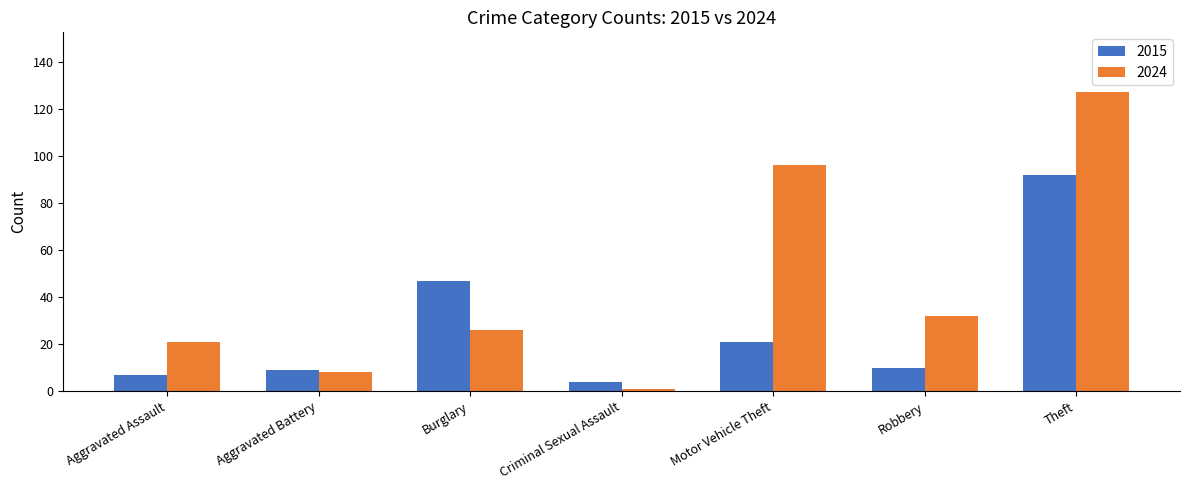

How many bars are there in each group?

2